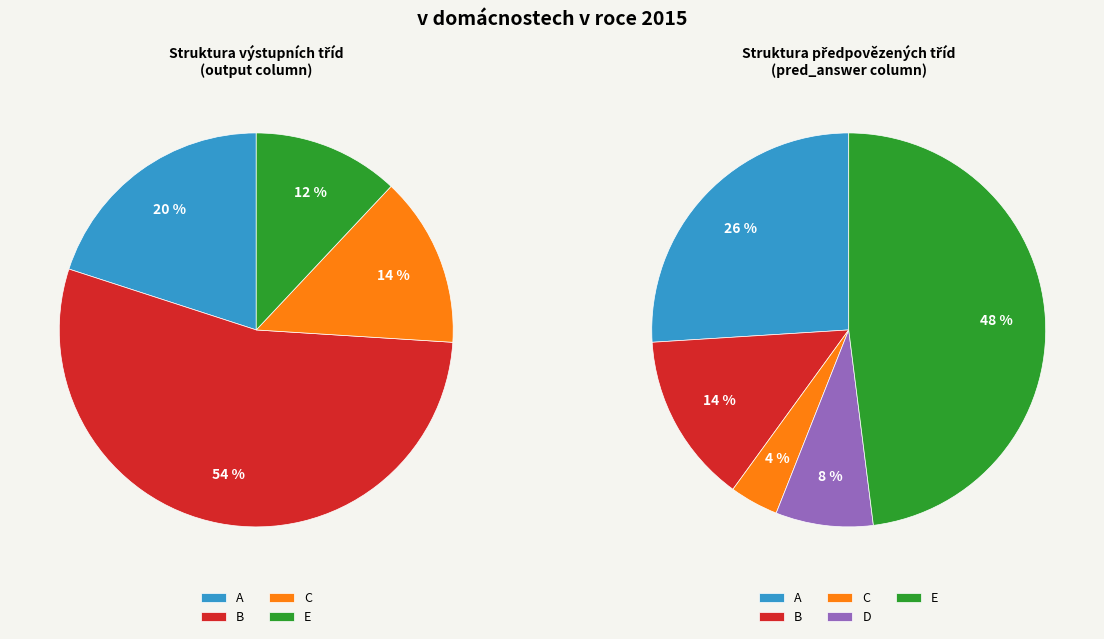

Which category has the smallest portion of the pie?

C